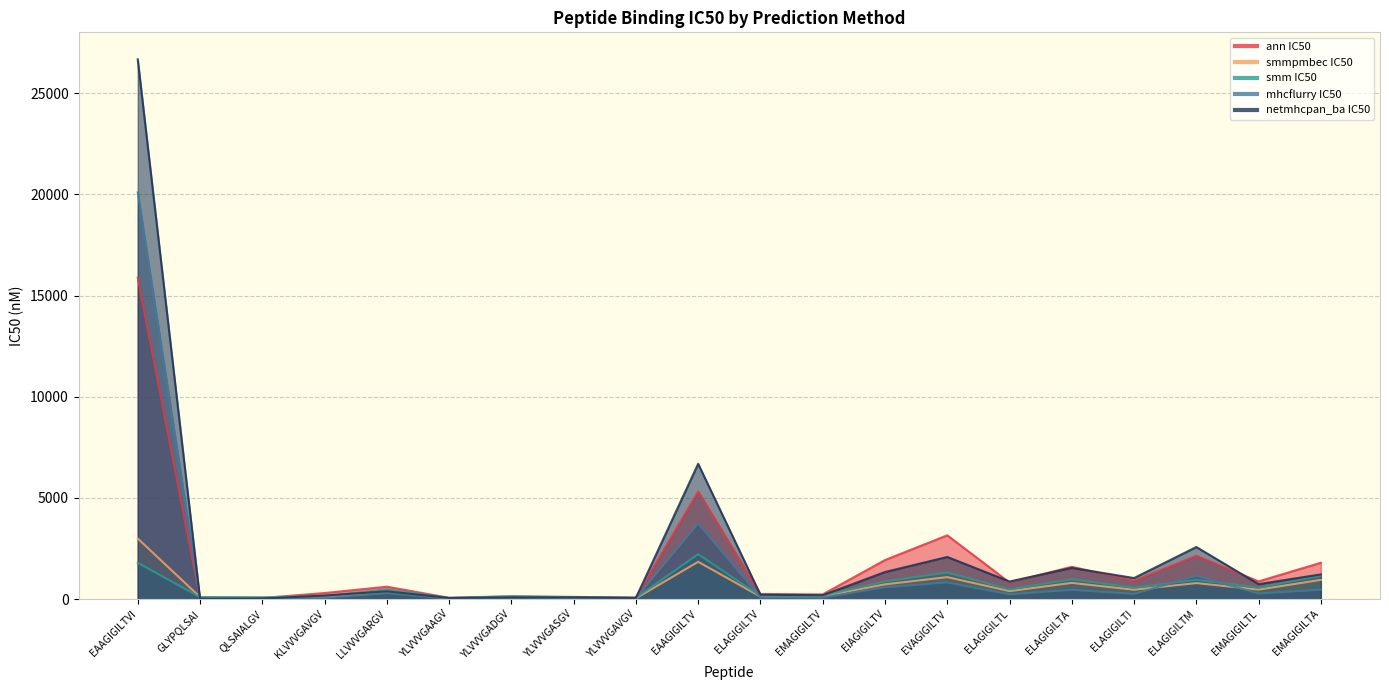

Which series has the largest total across all categories?

netmhcpan_ba IC50